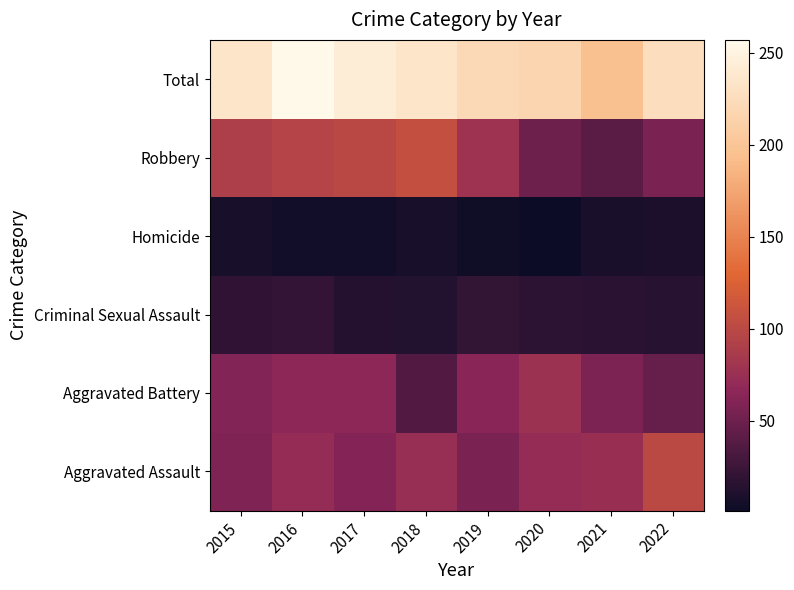

What is the spread (max minus min) of values at 2020?

215